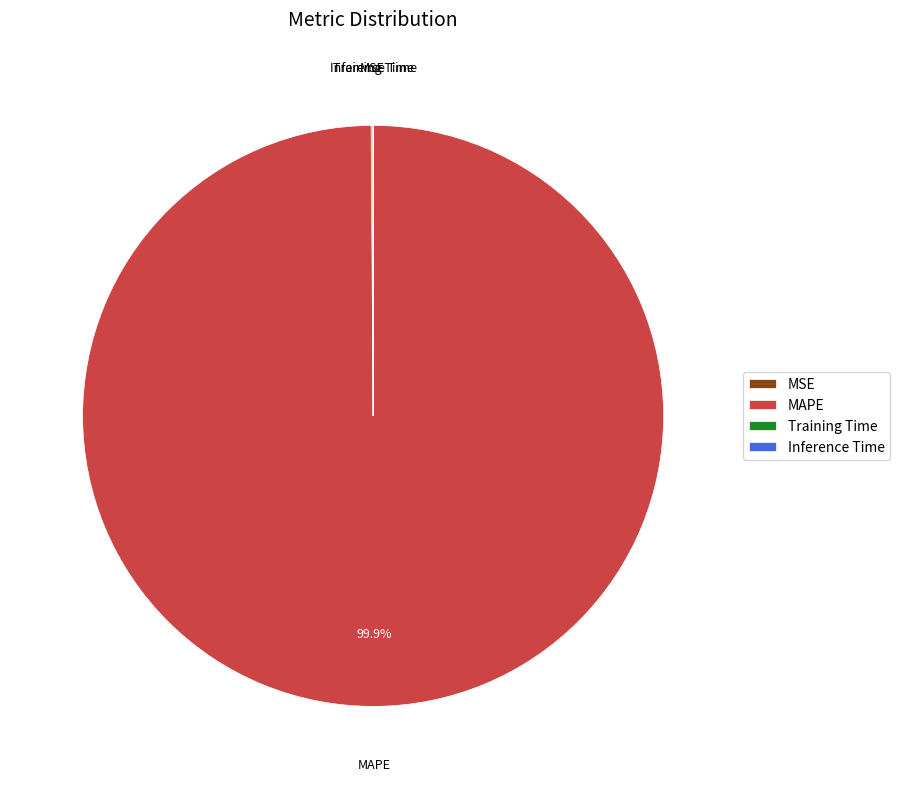

To the nearest percent, what is the difference between the largest and smallest slice percentages?

100%